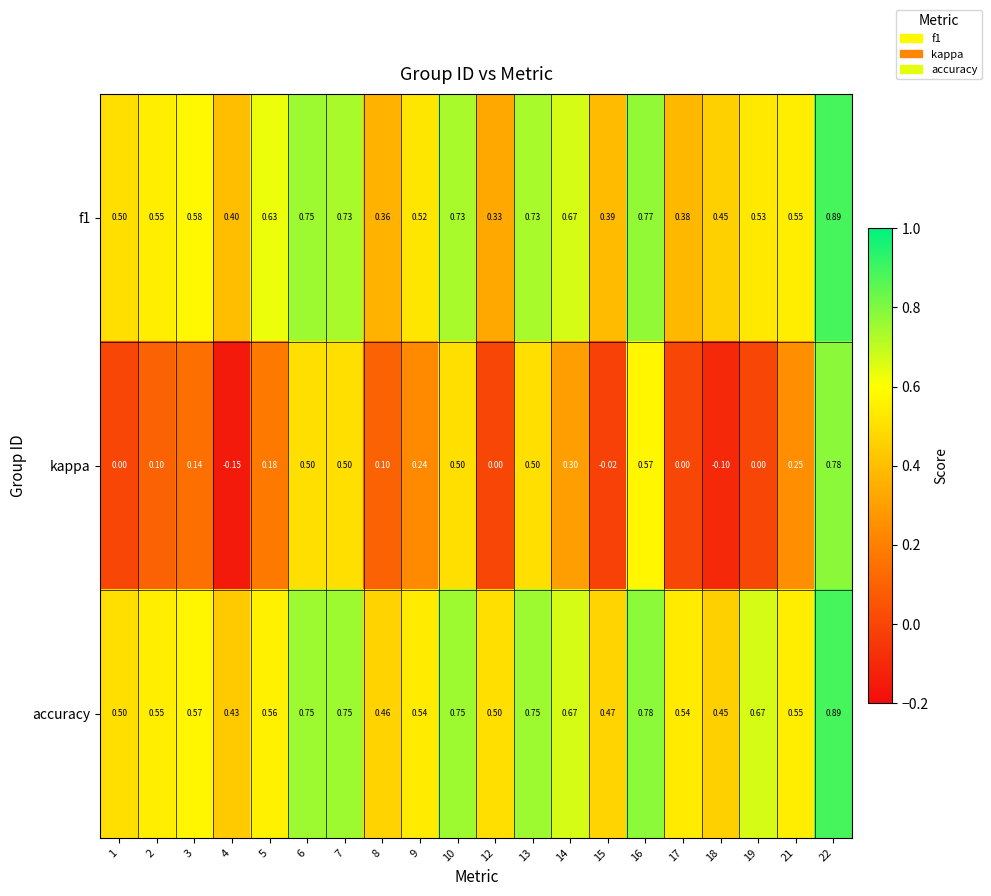

Is the value of kappa at 8 greater than the value of f1 at 7?

No